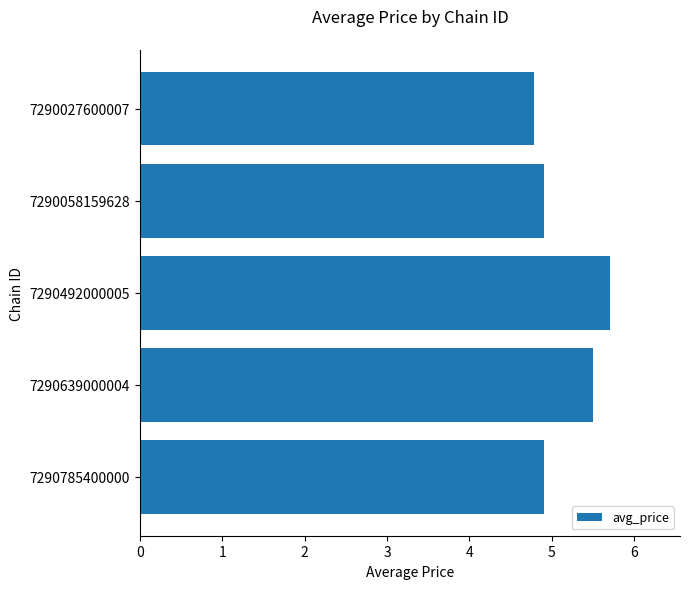

At which category does the chart reach its peak across all series?

7290492000005